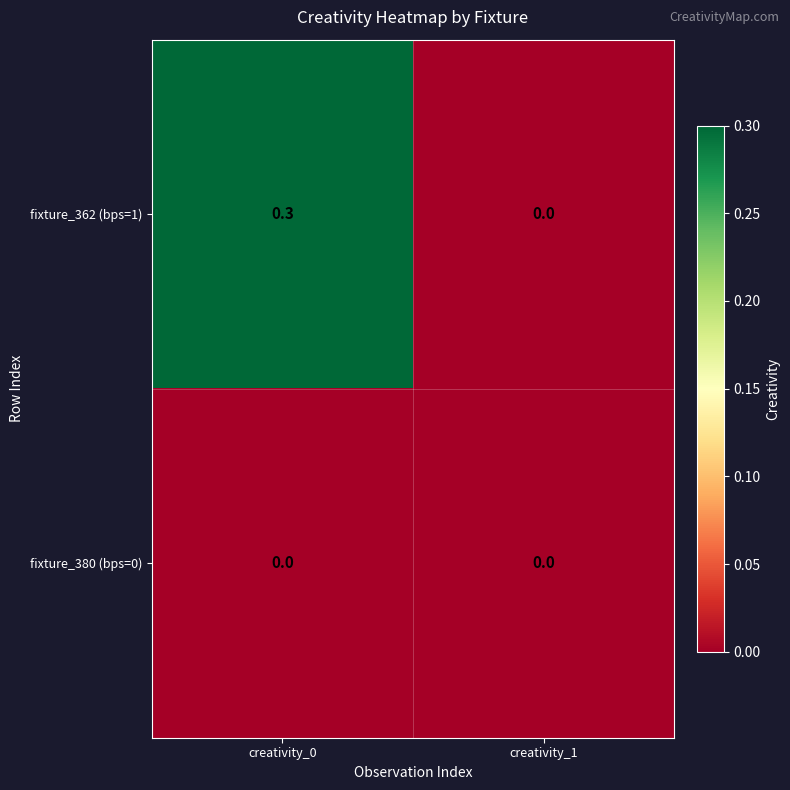

Reading left to right, list all the values displayed in this chart.

fixture_362 (bps=1): 0.3	0.0
fixture_380 (bps=0): 0.0	0.0